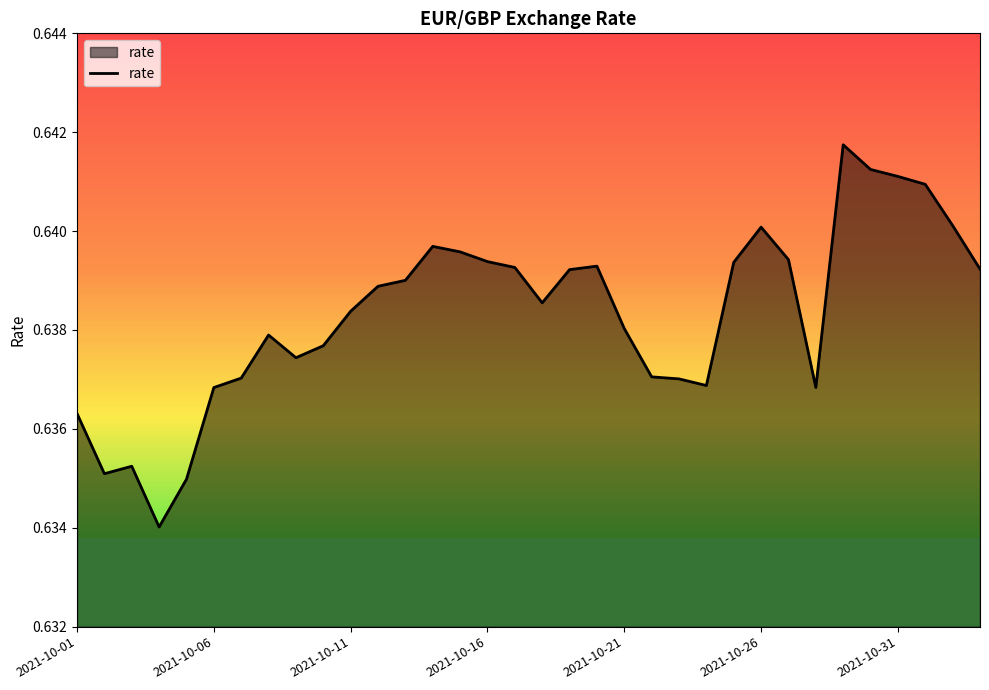

How many categories are shown in the chart?

34